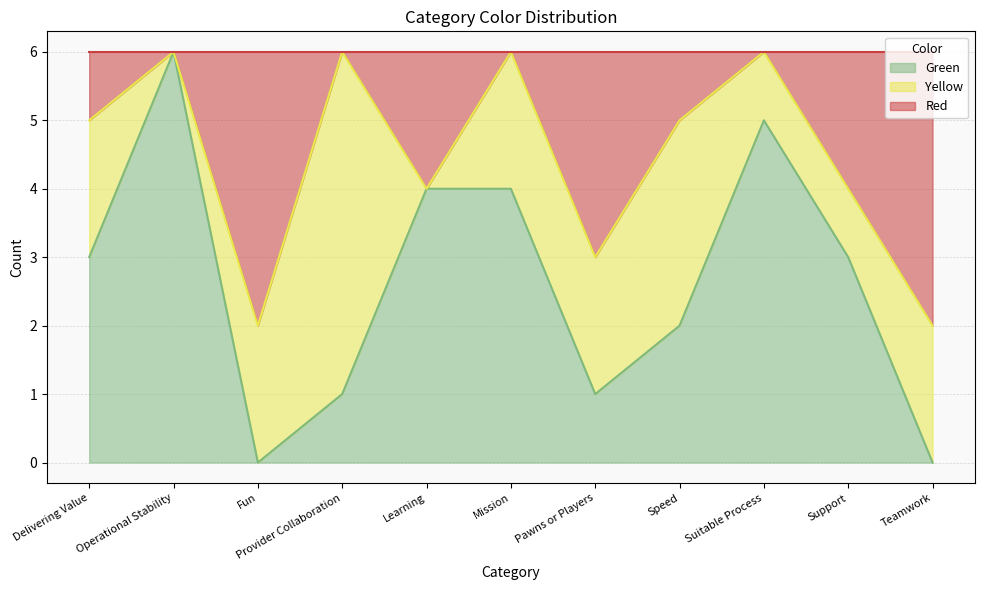

What is the highest value of the Green series?

6